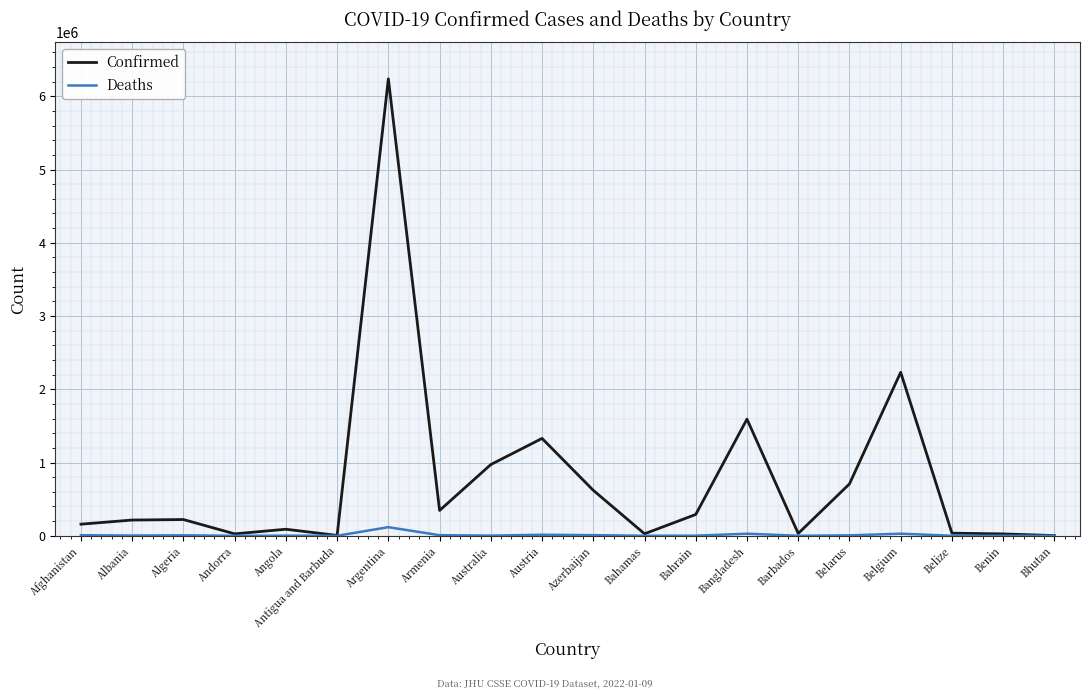

What position from the right is Andorra?

17